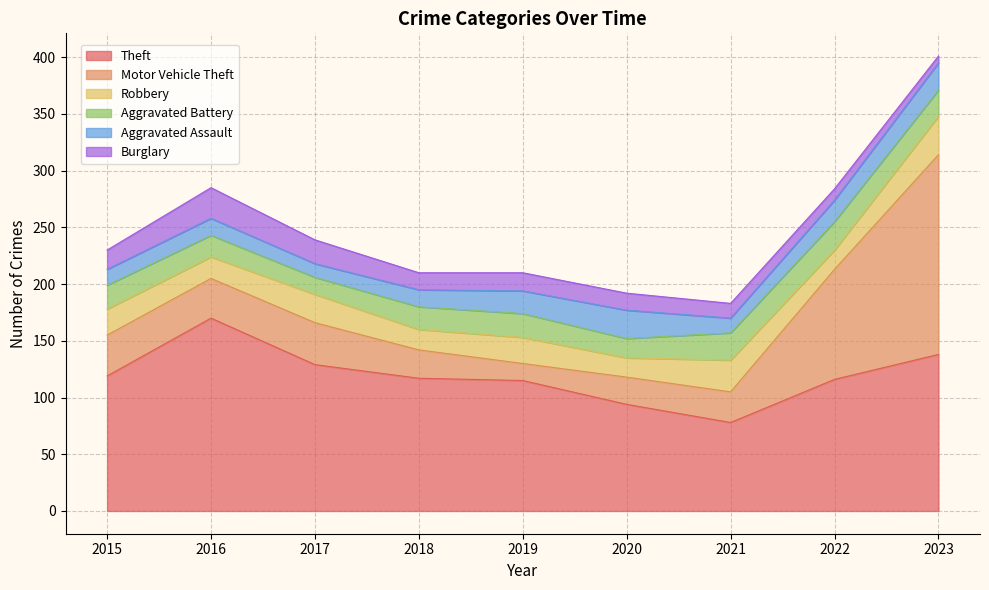

What is the spread (max minus min) of values at 2018?

102